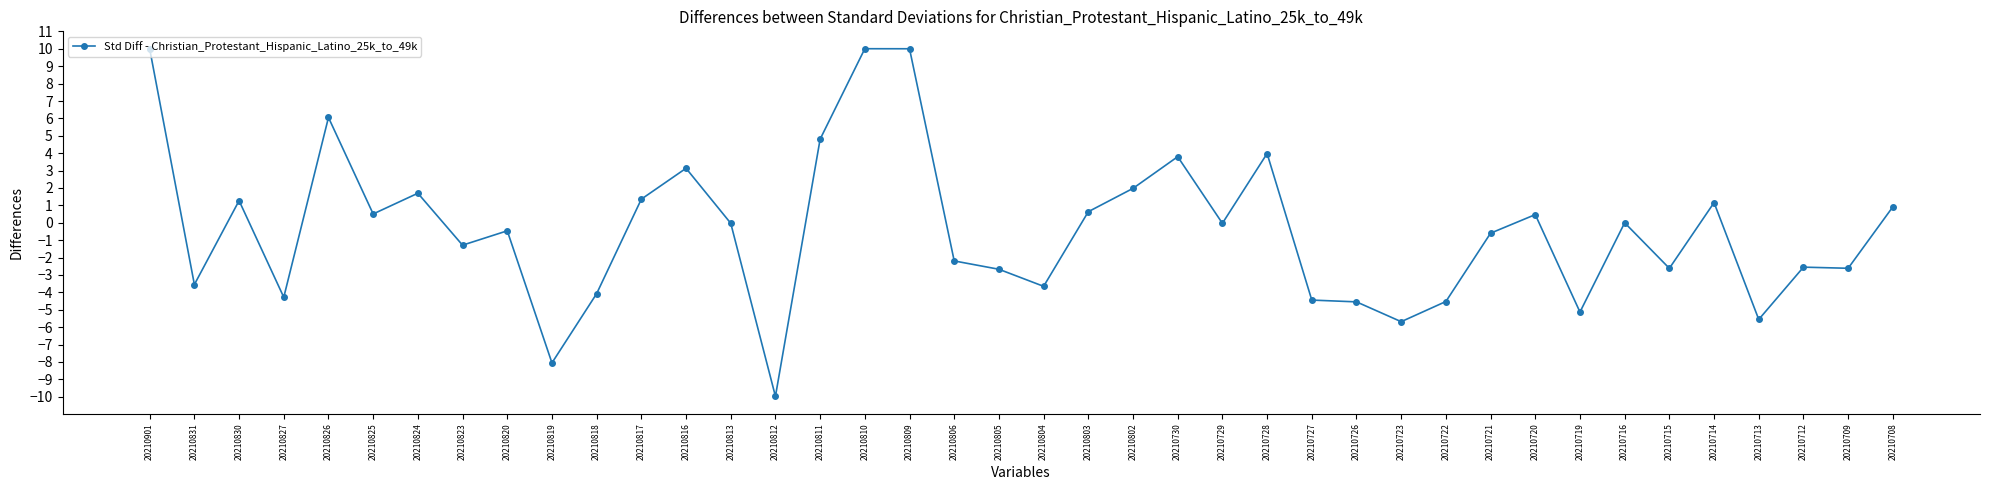

True or false: the data shows 14.2 at 20210809.

False